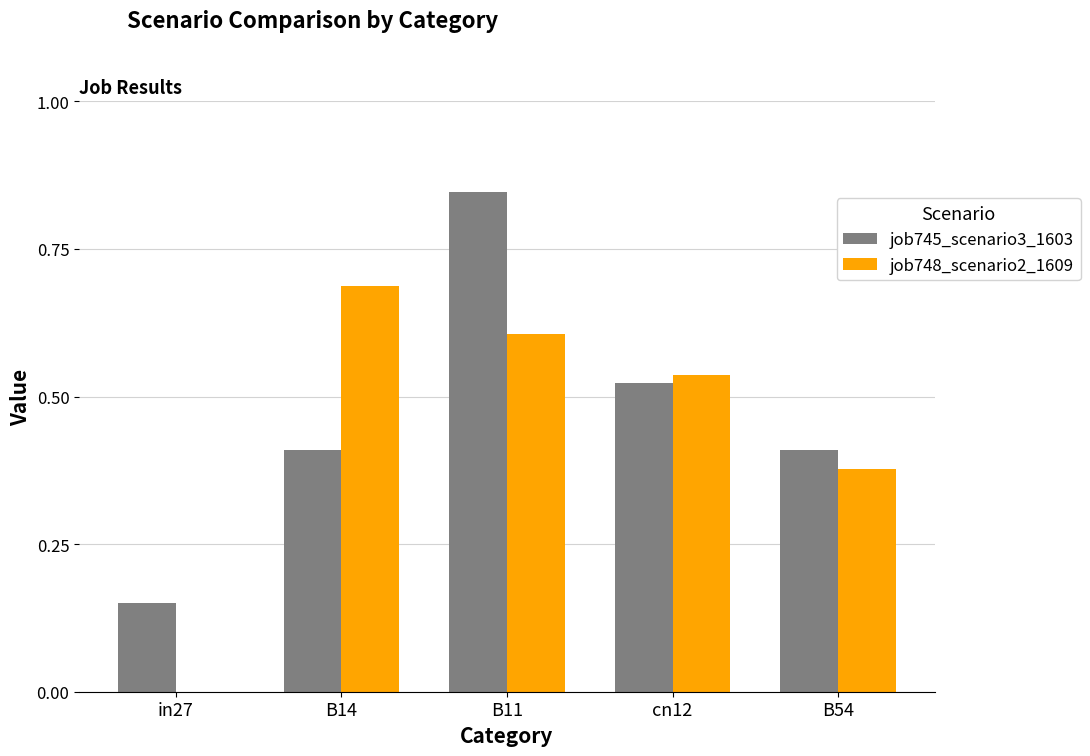

Which category has the highest value in the job748_scenario2_1609 series?

B14